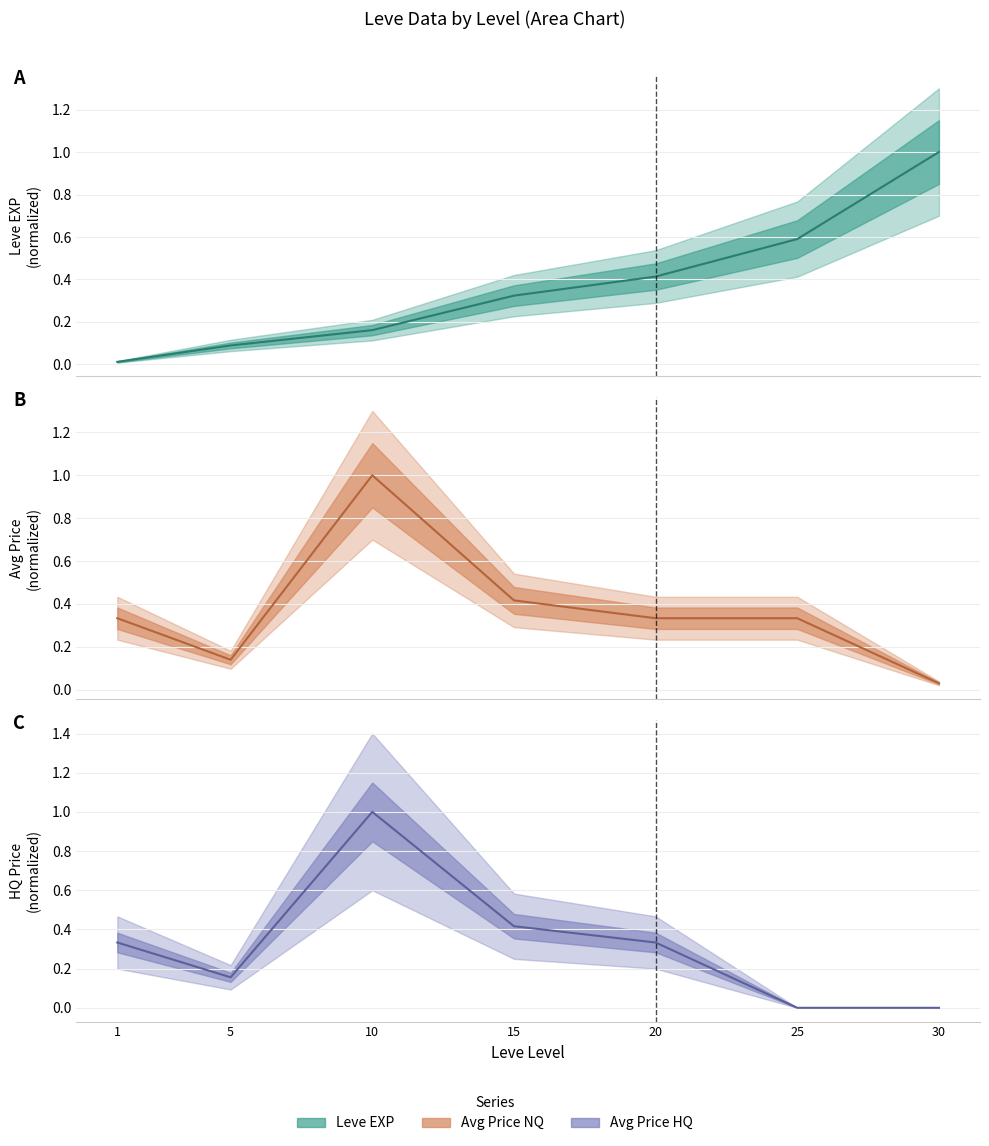

Which has a higher value, 30 or 20?

30